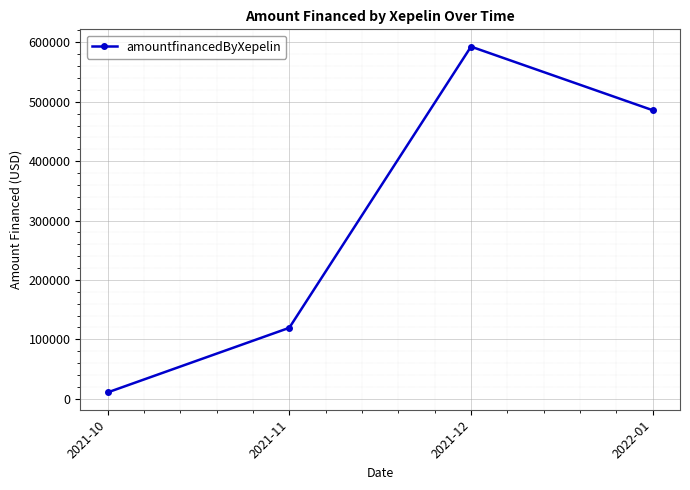

What is the label of the 4th point from the right?

2021-10